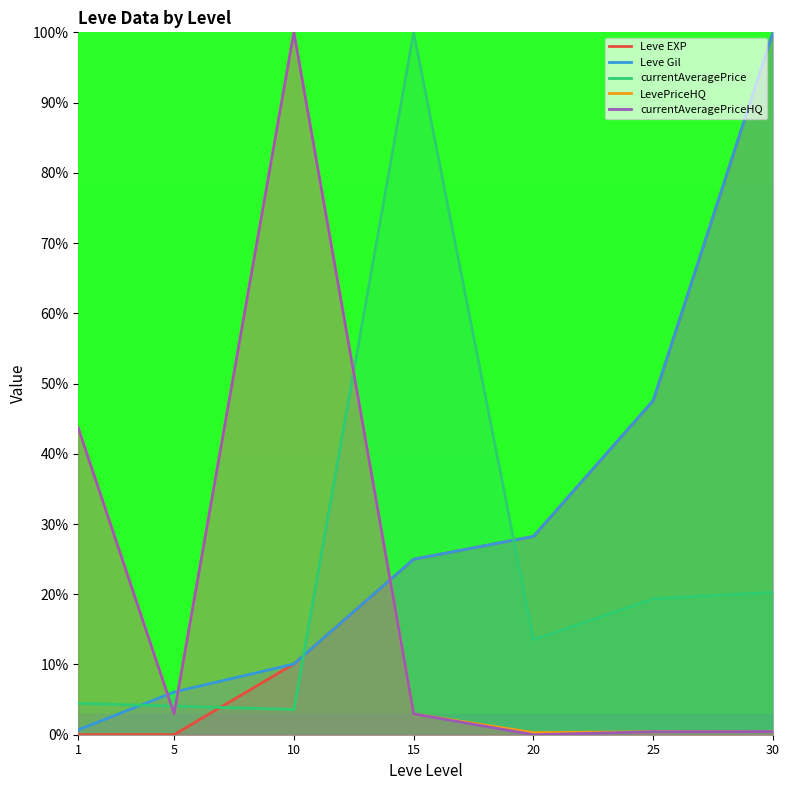

At which label does Leve EXP first exceed 24?

15